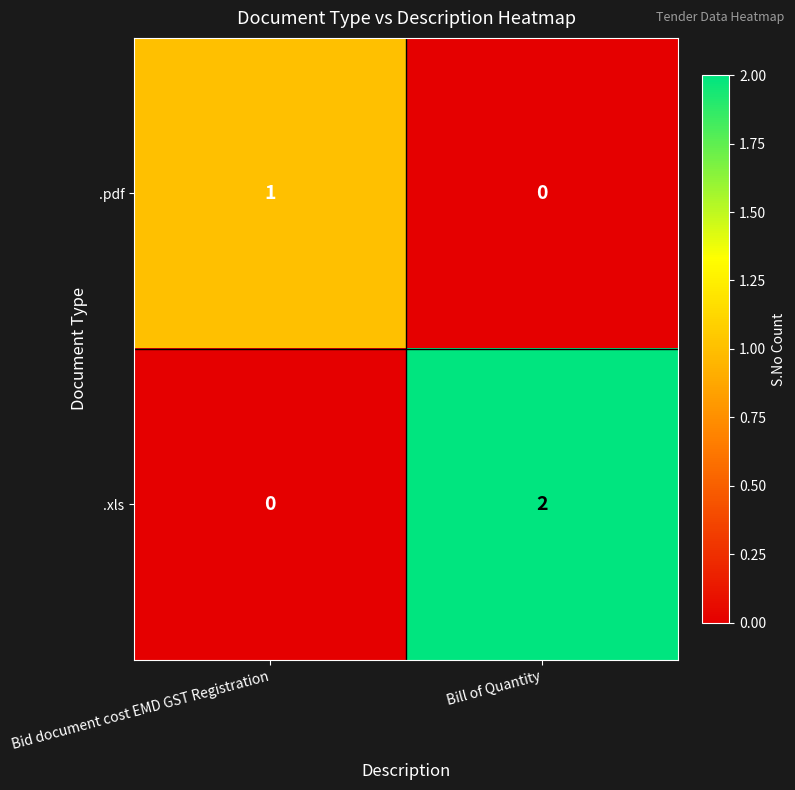

Which series has the largest range (max minus min)?

.xls